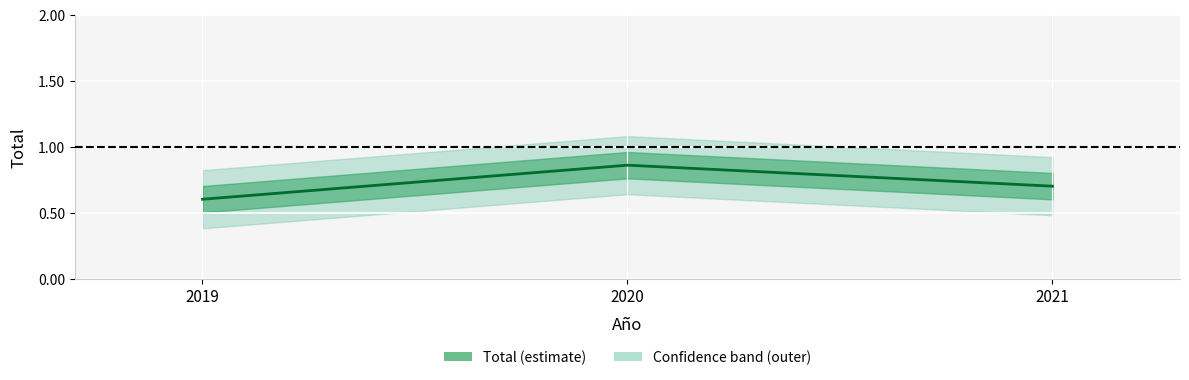

At which label is the value closest to 0?

2019